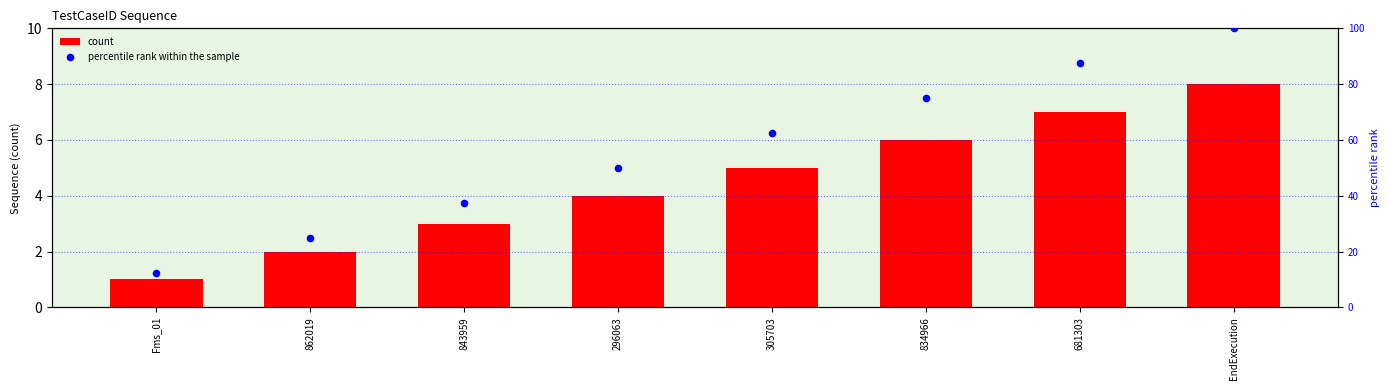

Which series contains the lowest Y value?

count